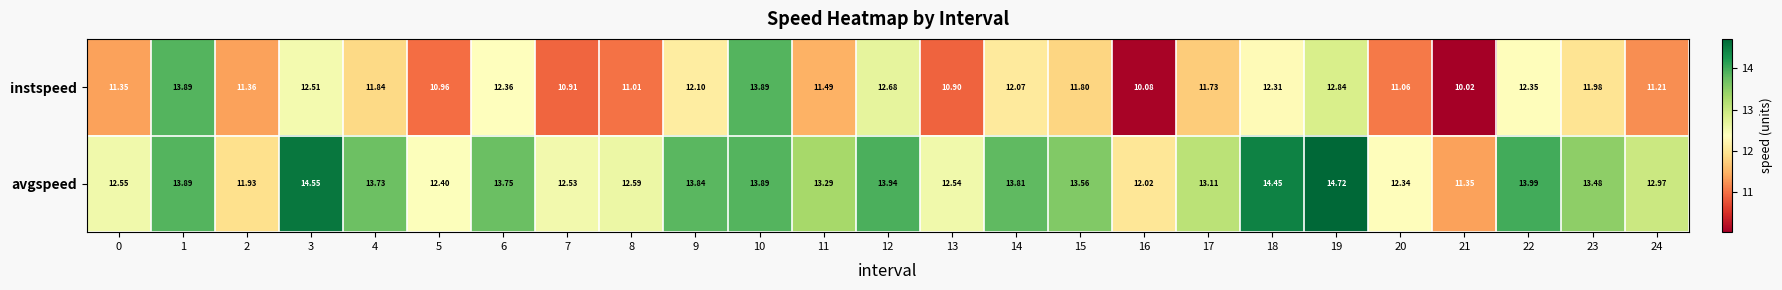

Rank the series by their average value, from lowest to highest.

instspeed, avgspeed